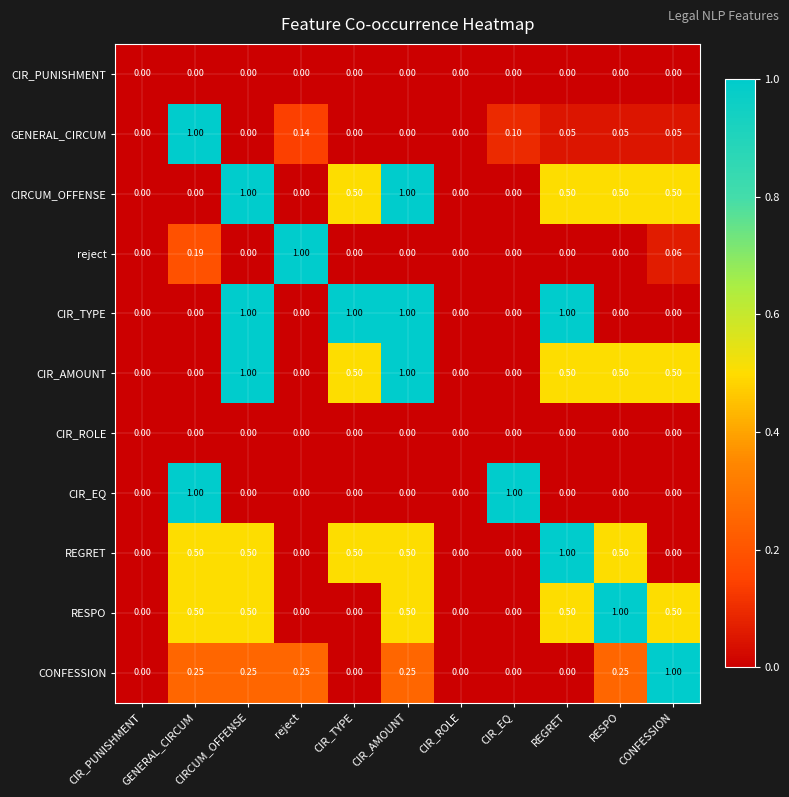

How many distinct data groups are displayed?

11